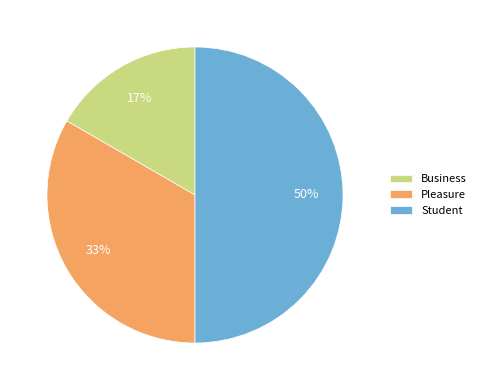

Does Business represent more than half of the total?

No